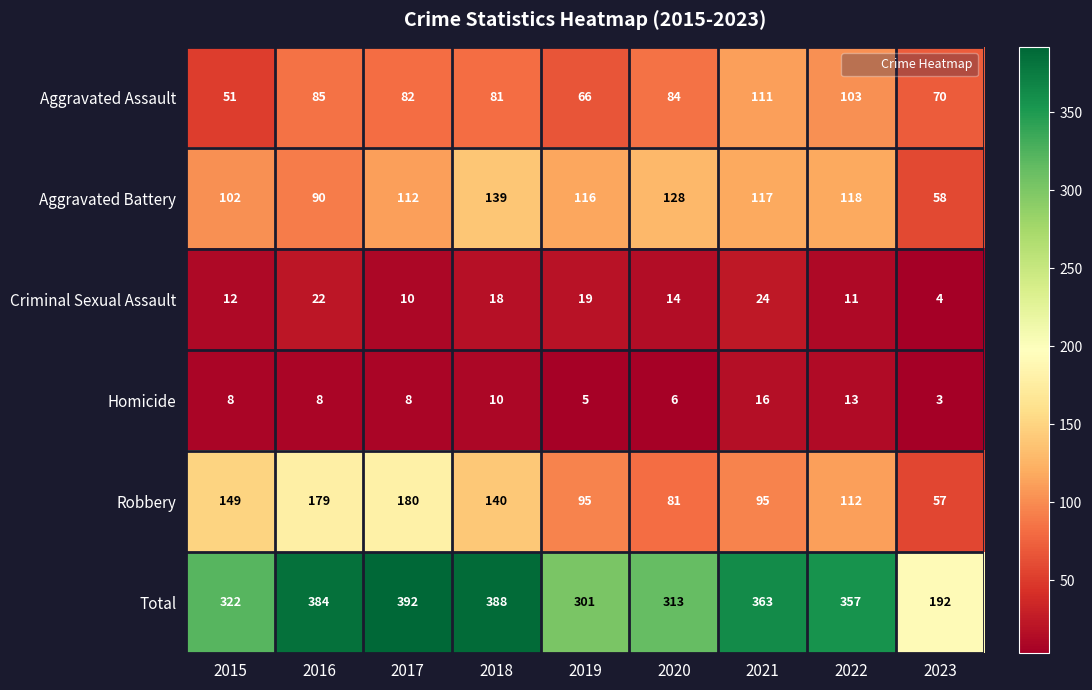

Which series has the largest total across all categories?

Total